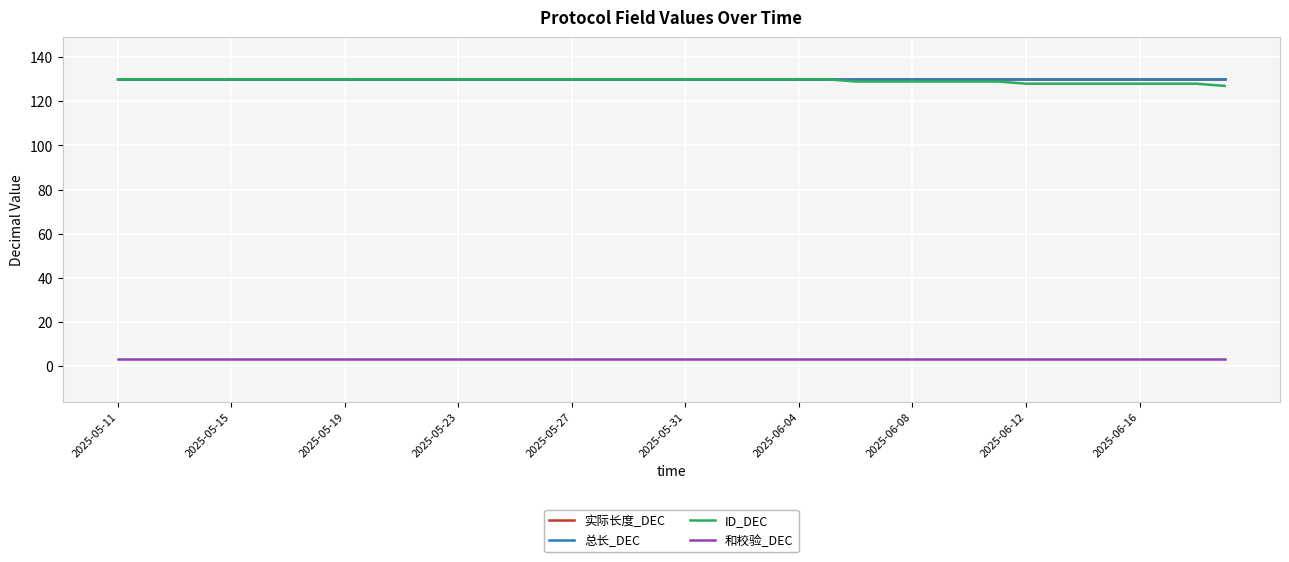

Reading left to right, transcribe all the data shown in this chart.

实际长度_DEC: 130	130	130	130	130	130	130	130	130	130	130	130	130	130	130	130	130	130	130	130	130	130	130	130	130	130	130	130	130	130	130	130	130	130	130	130	130	130	130	130
总长_DEC: 130	130	130	130	130	130	130	130	130	130	130	130	130	130	130	130	130	130	130	130	130	130	130	130	130	130	130	130	130	130	130	130	130	130	130	130	130	130	130	130
ID_DEC: 130	130	130	130	130	130	130	130	130	130	130	130	130	130	130	130	130	130	130	130	130	130	130	130	130	130	129	129	129	129	129	129	128	128	128	128	128	128	128	127
和校验_DEC: 3	3	3	3	3	3	3	3	3	3	3	3	3	3	3	3	3	3	3	3	3	3	3	3	3	3	3	3	3	3	3	3	3	3	3	3	3	3	3	3